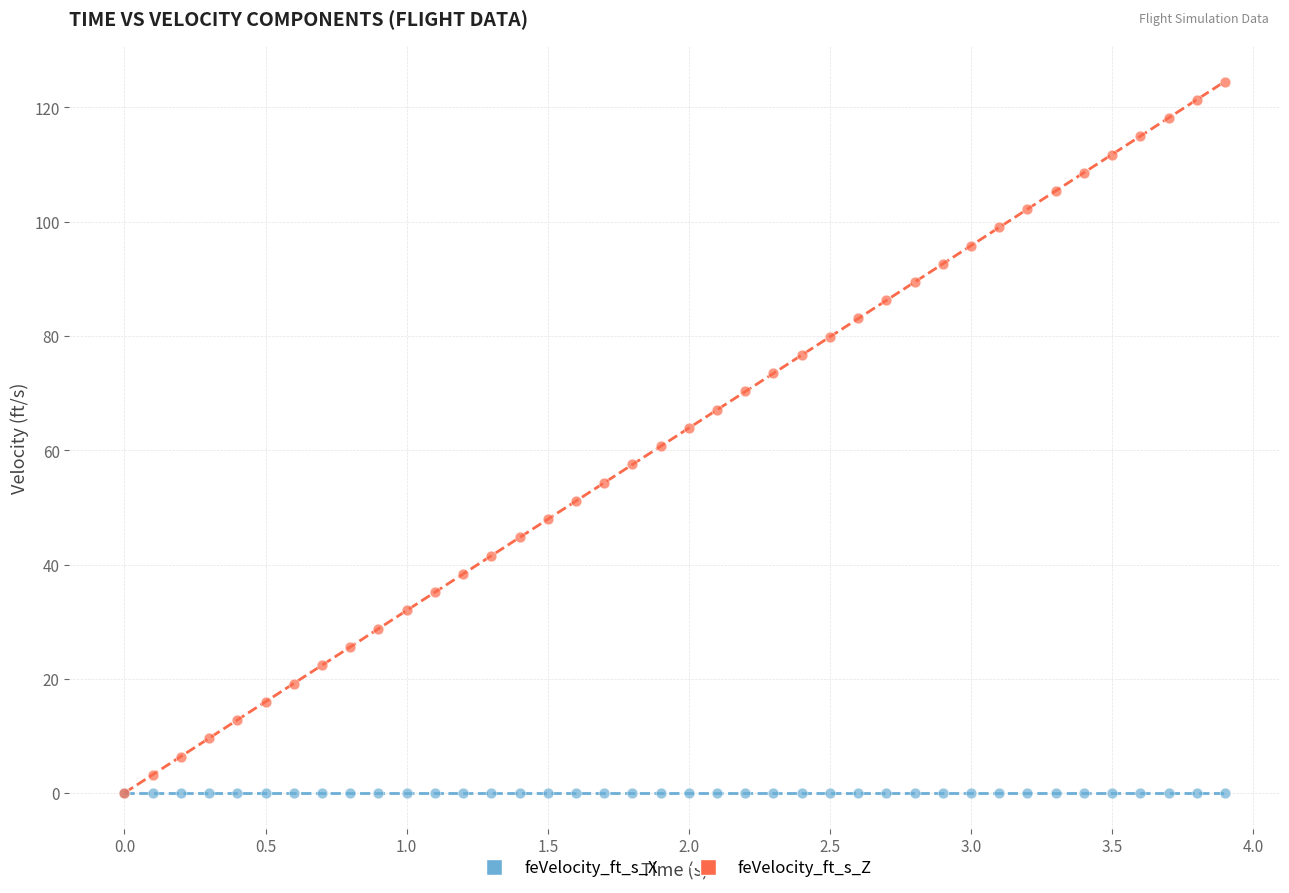

What are all the series names shown in the legend?

feVelocity_ft_s_X, feVelocity_ft_s_Z